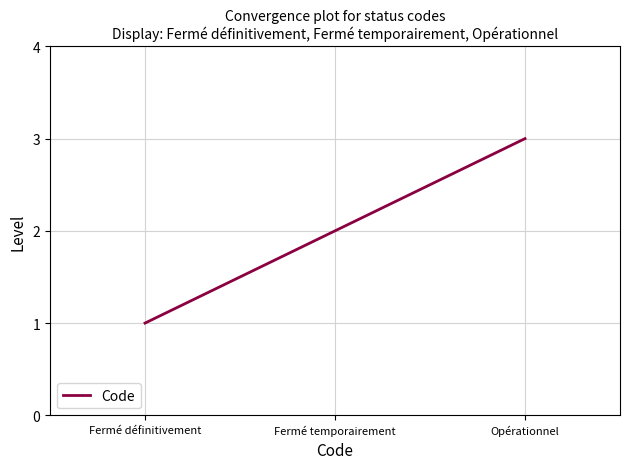

List the labels in order of value, smallest first.

Fermé définitivement, Fermé temporairement, Opérationnel